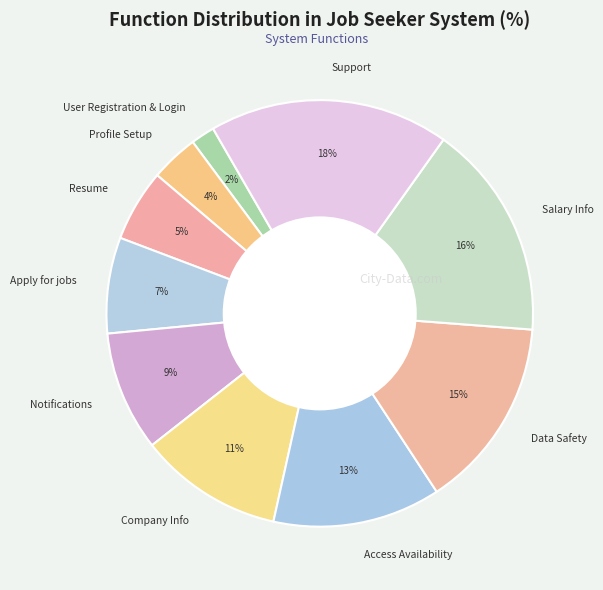

To the nearest percent, what percentage of the pie is Support?

18%